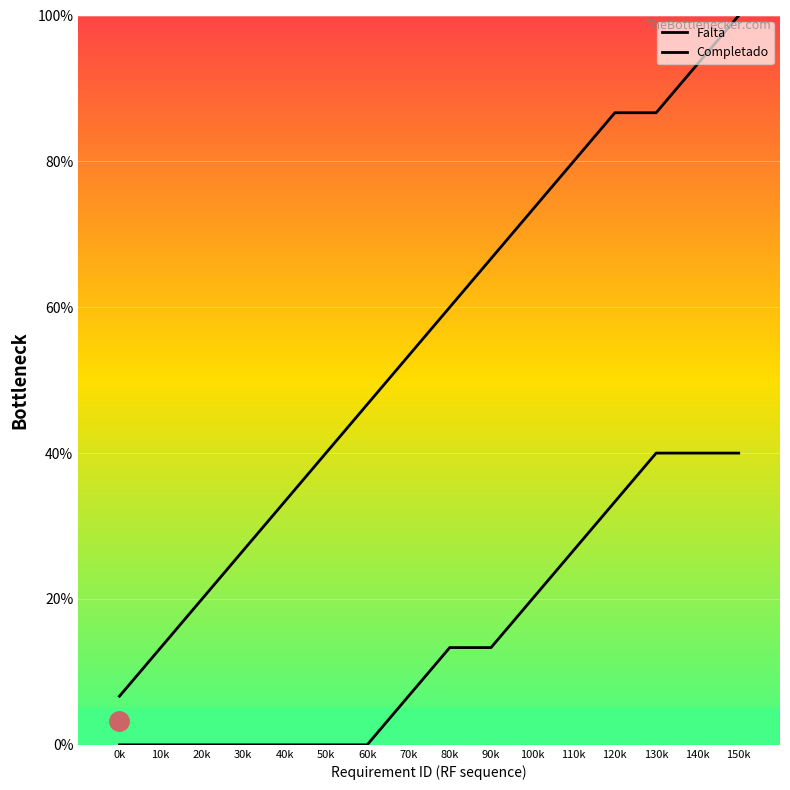

What is the sum of the Falta values at 10k and 110k?

93.3